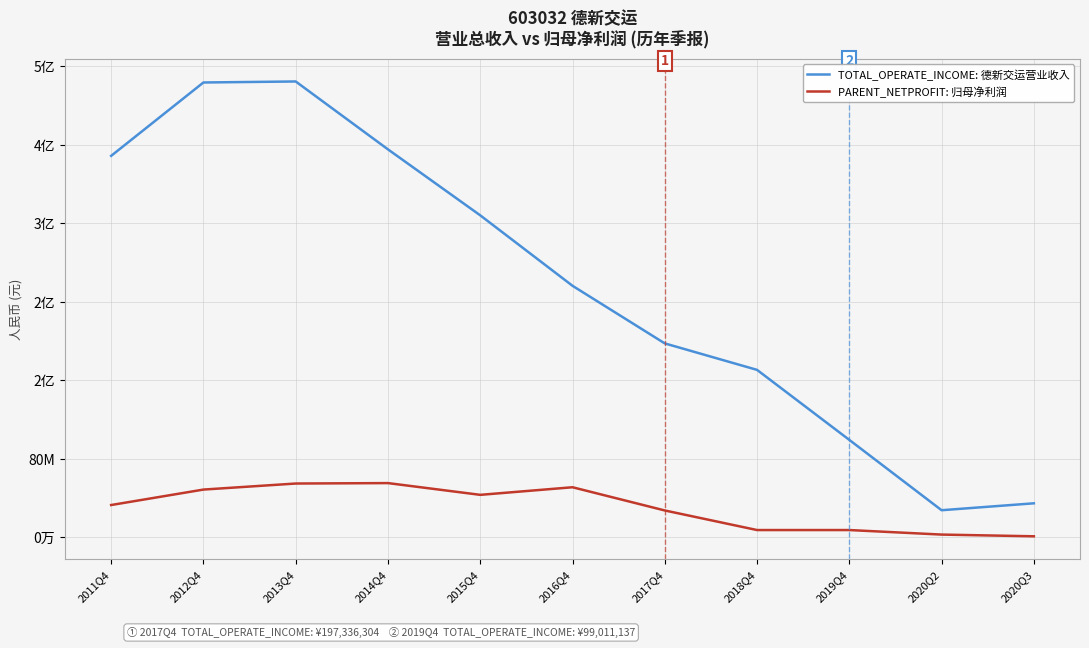

Which series has the largest range (max minus min)?

TOTAL_OPERATE_INCOME: 德新交运营业收入